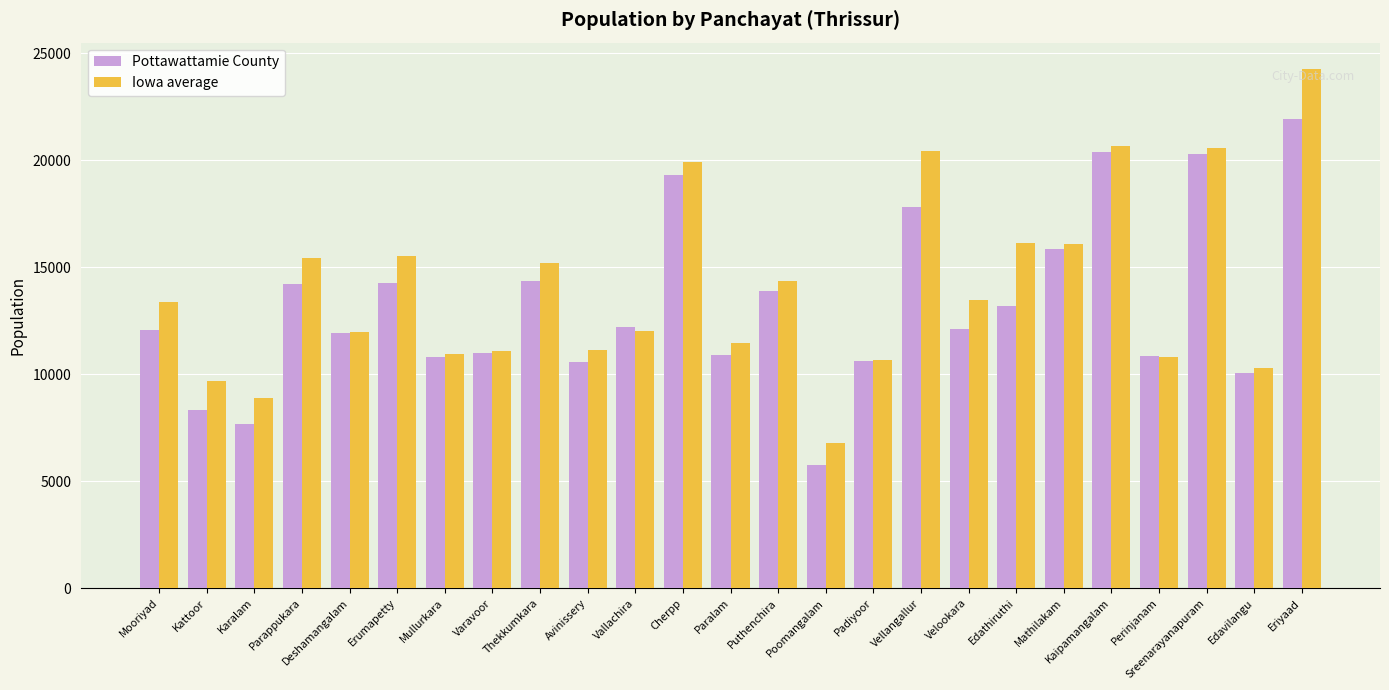

How many data points does each series have?

25